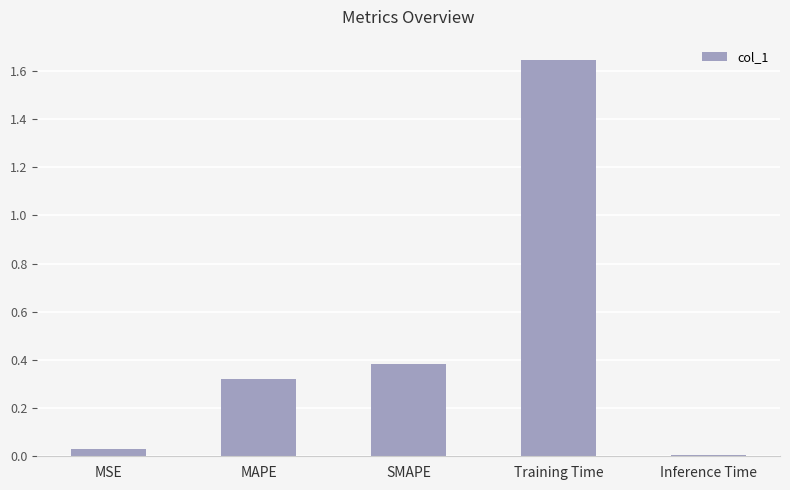

The chart shows a value of 0.0 at MSE. True or false?

True